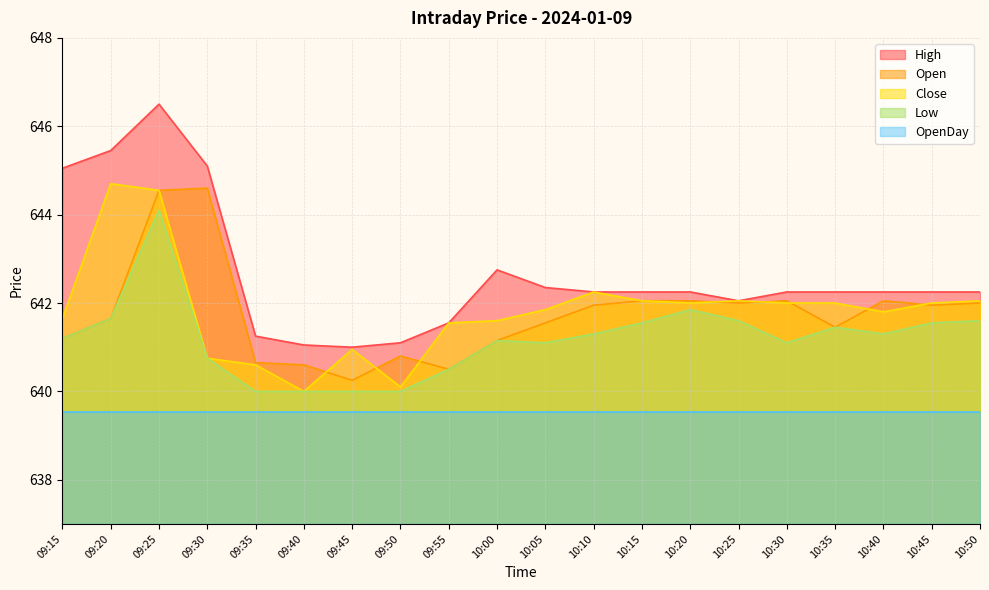

Which label corresponds to the largest value in the chart?

09:25